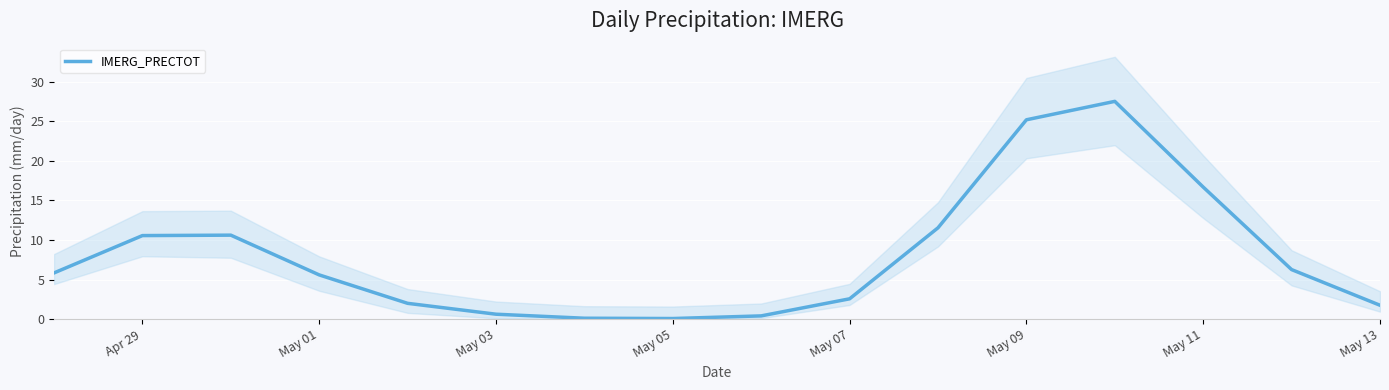

The IMERG_PRECTOT series shows 6.8 at May 09. True or false?

False